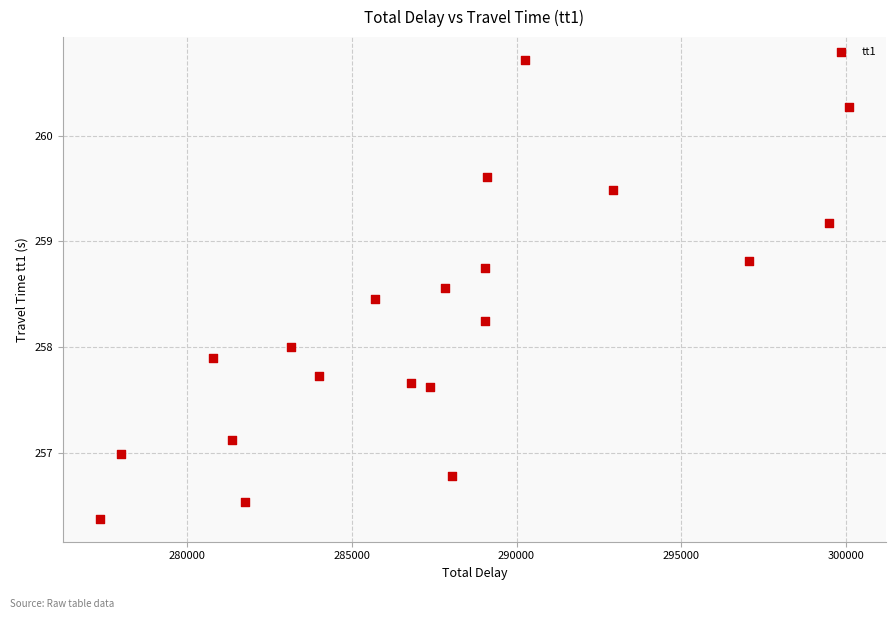

What is the range of Y values (max minus min)?

4.3